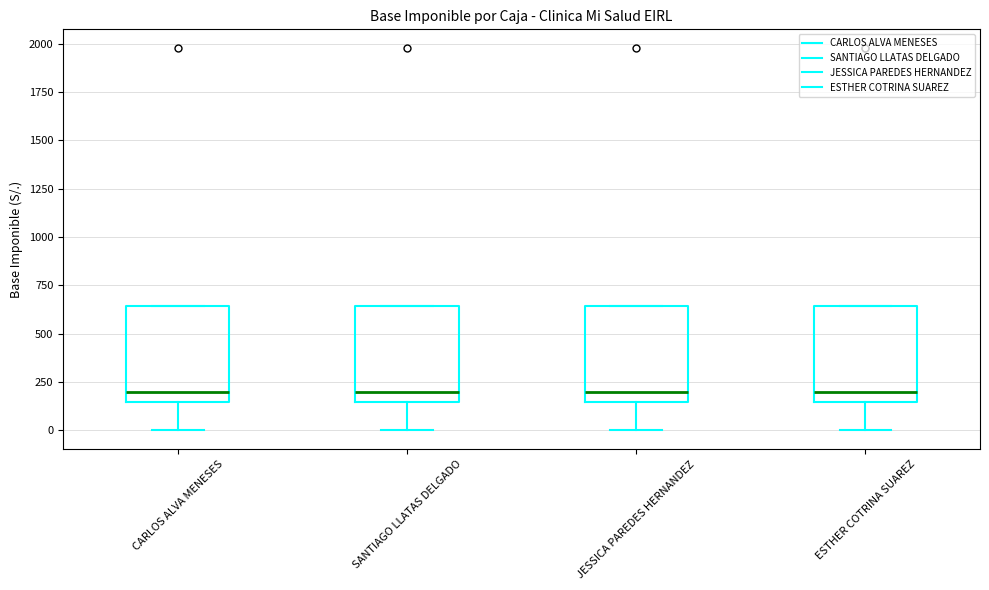

Reading left to right, read every box against the y-axis: the position of its median line, the range the box covers, and the ends of its whiskers. The values are not printed on the chart, so give them approximately, as read against the axis.

CARLOS ALVA MENESES: median 200, box 150 to 650, whiskers 0 to 650
SANTIAGO LLATAS DELGADO: median 200, box 150 to 650, whiskers 0 to 650
JESSICA PAREDES HERNANDEZ: median 200, box 150 to 650, whiskers 0 to 650
ESTHER COTRINA SUAREZ: median 200, box 150 to 650, whiskers 0 to 650